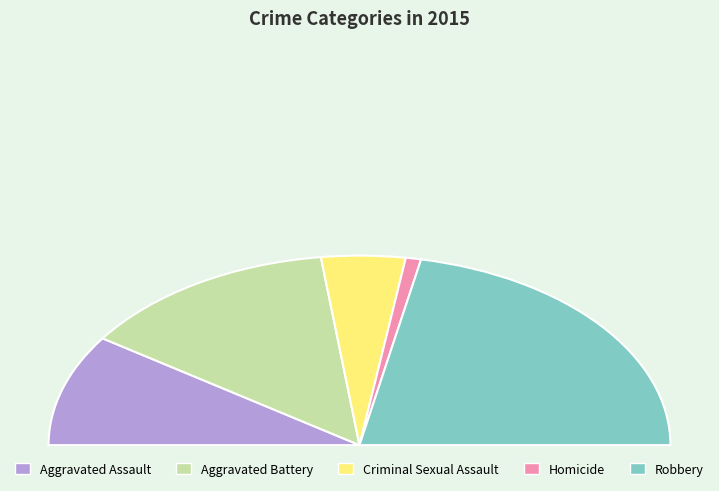

Do Robbery and Aggravated Assault together represent more than half of the pie?

Yes